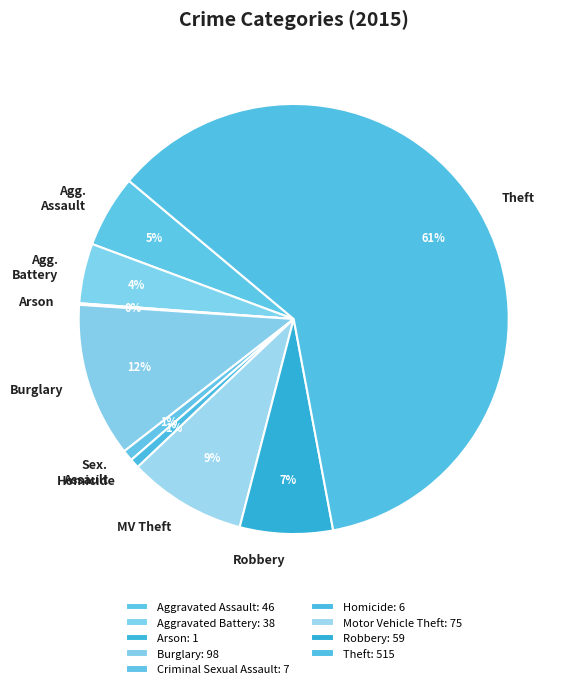

Is there a majority slice in this chart?

Yes